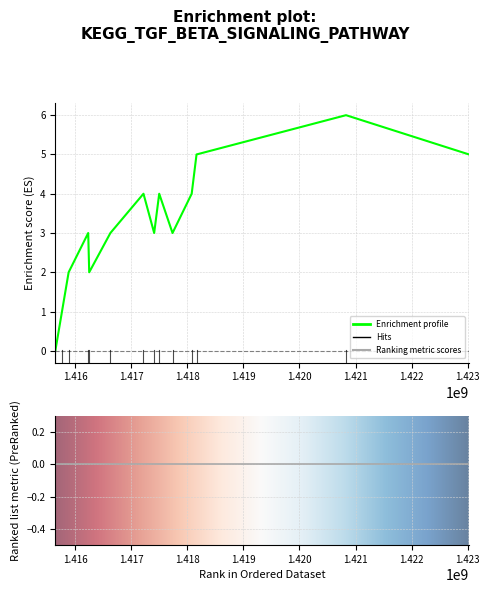

Which has a higher value, 1416625204 or 1417406404?

1416625204